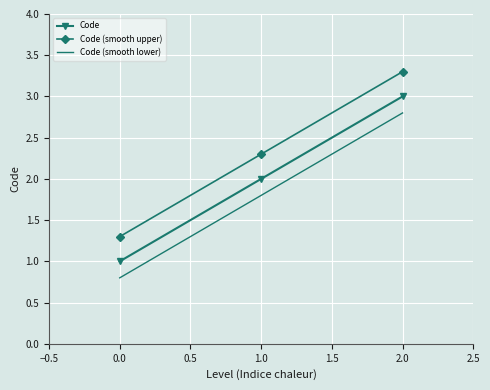

What is the difference between the highest and lowest values at 0.0?

0.5